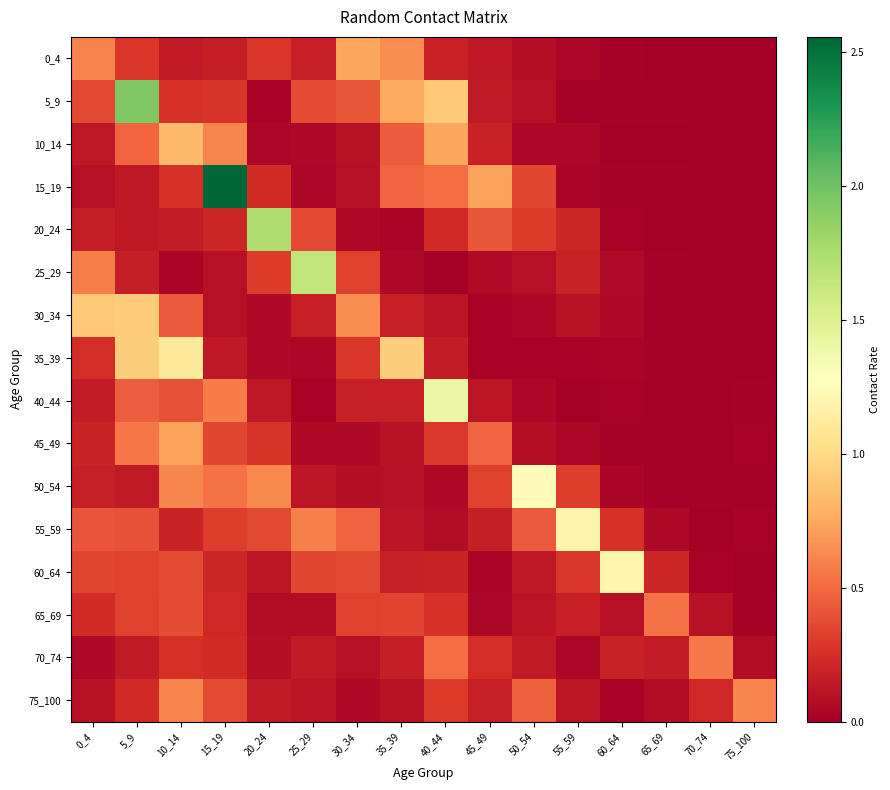

What is the difference between the highest and lowest values at 20_24?

1.7